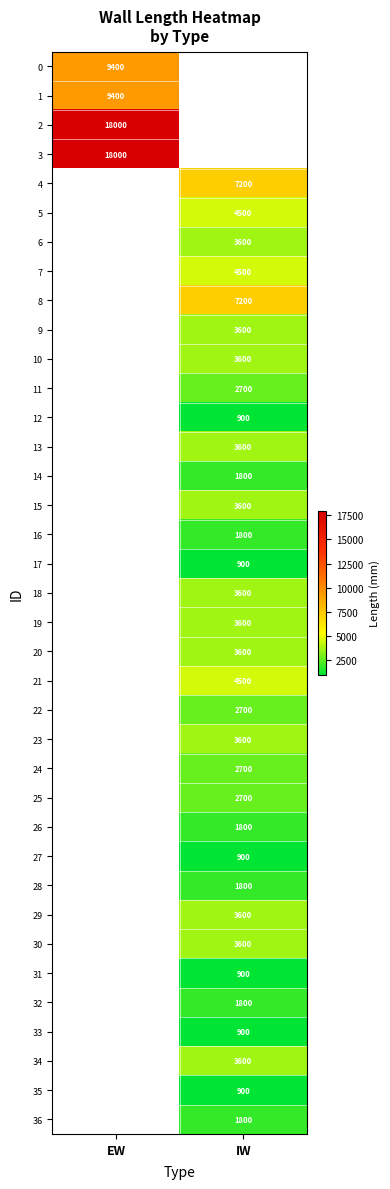

The 35 series shows 900 at IW. True or false?

True